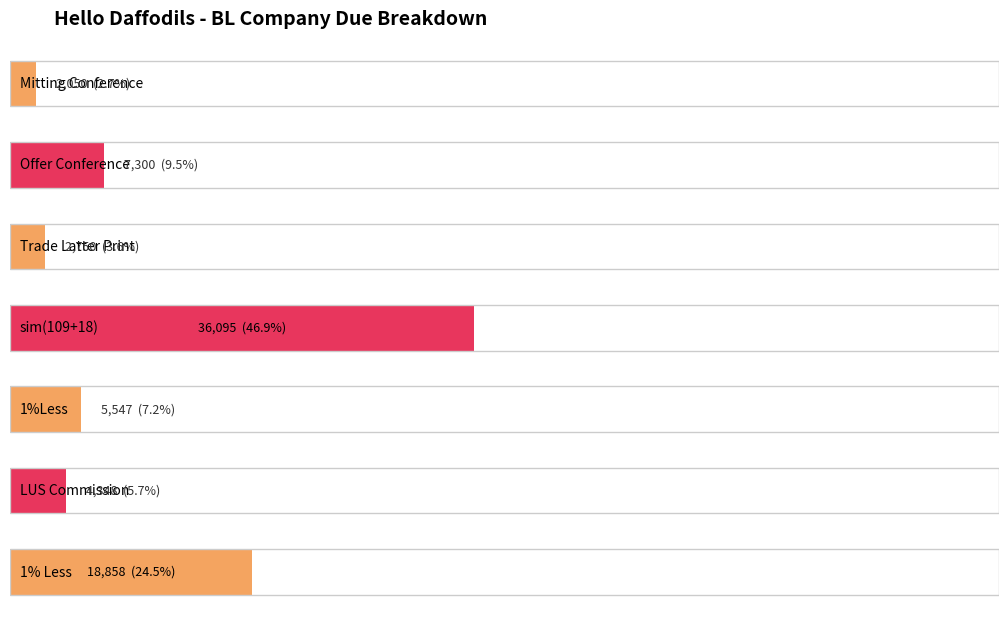

Are the bars horizontal?

Yes